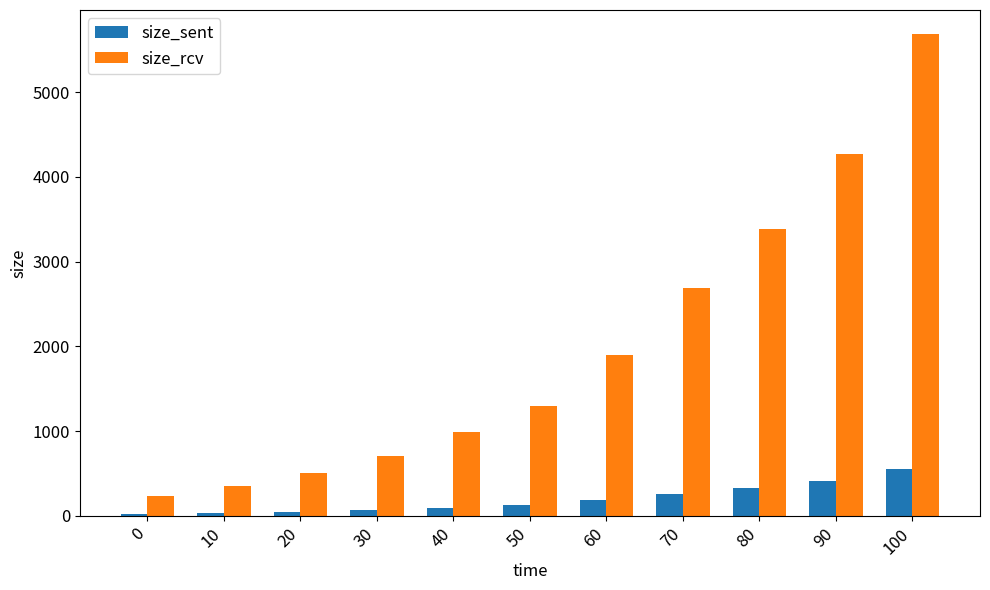

Which series has the largest total across all categories?

size_rcv